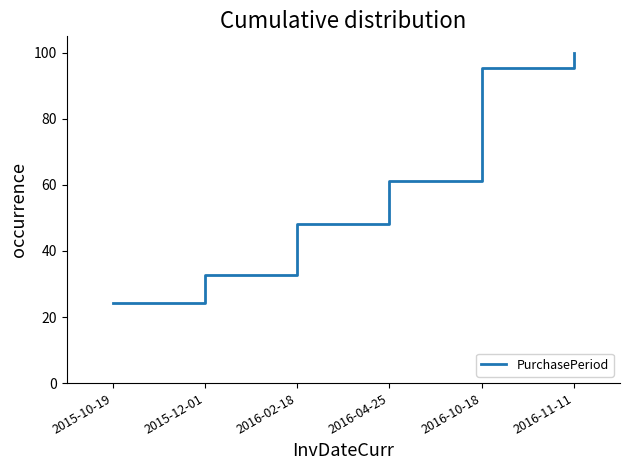

What is the average value?

60.2